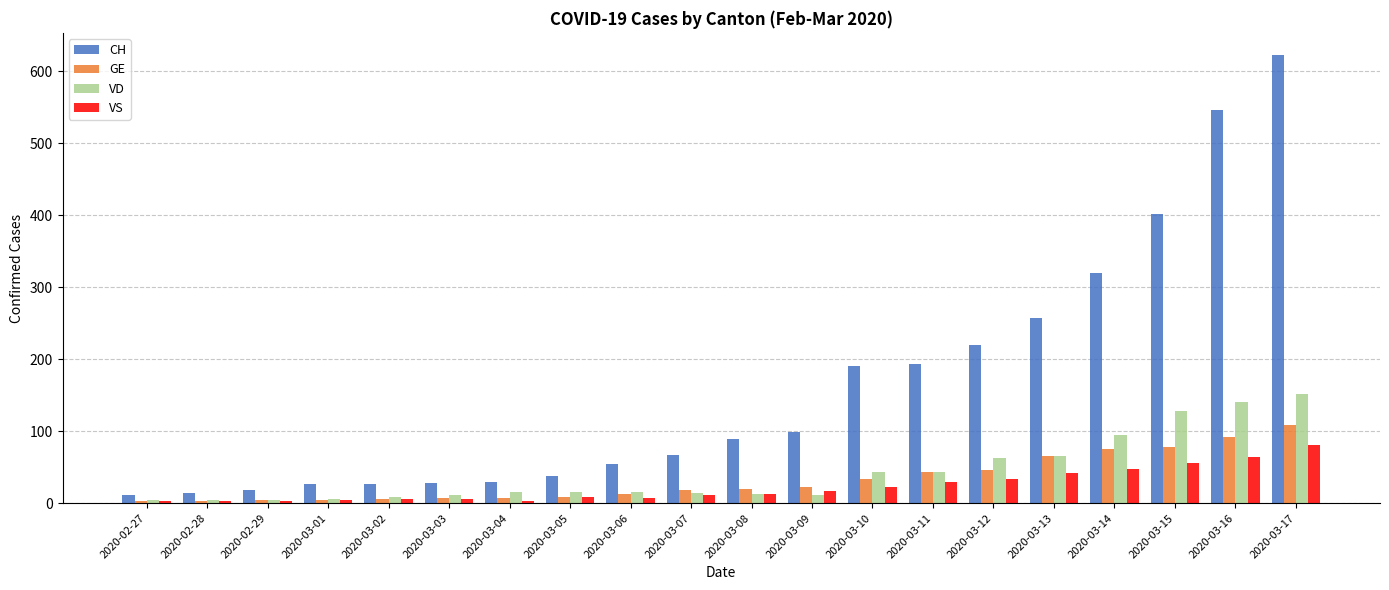

What is the difference between the maximum and minimum values in the CH series?

611